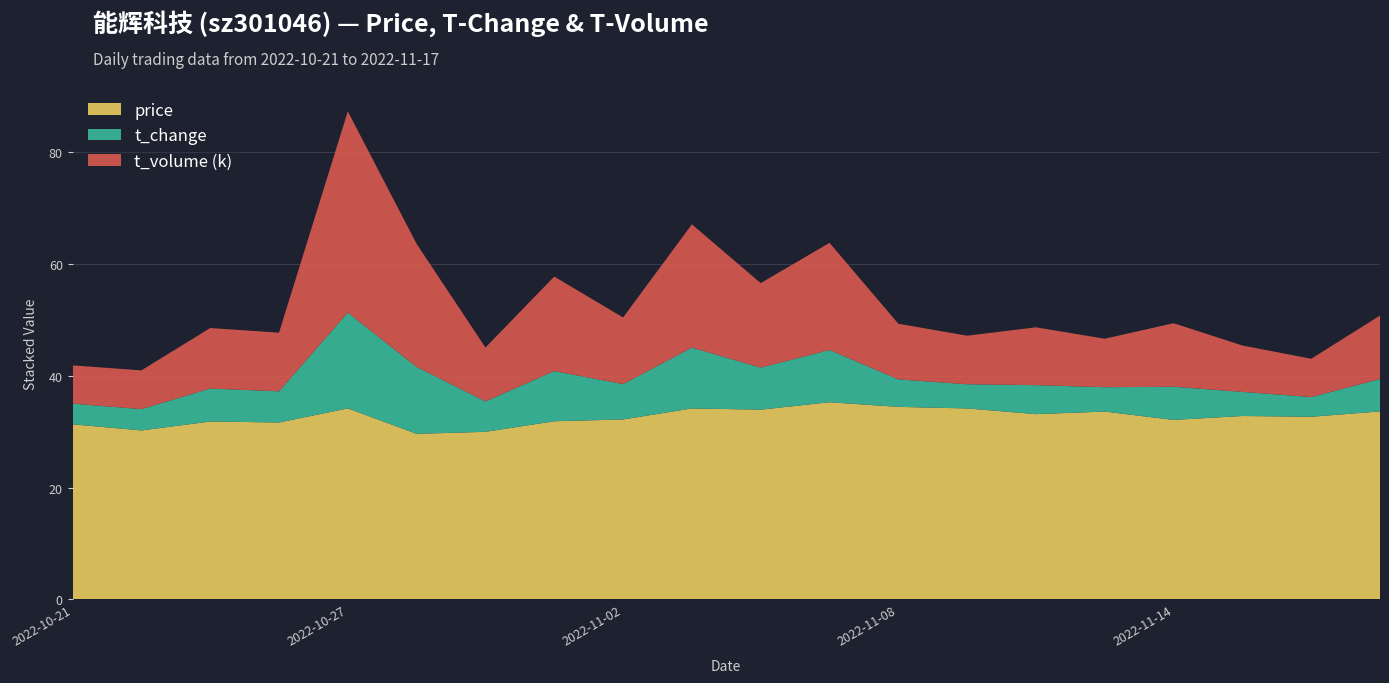

Reading left to right, extract all data points from this chart.

price: 2022-10-21=31.3	2022-10-24=30.2	2022-10-25=31.8	2022-10-26=31.6	2022-10-27=34.2	2022-10-28=29.6	2022-10-31=30.0	2022-11-01=31.9	2022-11-02=32.2	2022-11-03=34.1	2022-11-04=33.9	2022-11-07=35.3	2022-11-08=34.4	2022-11-09=34.1	2022-11-10=33.1	2022-11-11=33.6	2022-11-14=32.1	2022-11-15=32.8	2022-11-16=32.7	2022-11-17=33.6
t_change: 2022-10-21=3.7	2022-10-24=3.8	2022-10-25=5.9	2022-10-26=5.6	2022-10-27=17.1	2022-10-28=12.0	2022-10-31=5.4	2022-11-01=9.0	2022-11-02=6.3	2022-11-03=10.9	2022-11-04=7.5	2022-11-07=9.3	2022-11-08=4.9	2022-11-09=4.3	2022-11-10=5.2	2022-11-11=4.4	2022-11-14=5.9	2022-11-15=4.3	2022-11-16=3.5	2022-11-17=5.8
t_volume: 2022-10-21=6845.0	2022-10-24=6928.0	2022-10-25=10821.0	2022-10-26=10484.0	2022-10-27=35975.0	2022-10-28=22000.0	2022-10-31=9637.0	2022-11-01=16903.0	2022-11-02=11907.0	2022-11-03=22049.0	2022-11-04=15115.0	2022-11-07=19158.0	2022-11-08=9953.0	2022-11-09=8677.0	2022-11-10=10339.0	2022-11-11=8670.0	2022-11-14=11366.0	2022-11-15=8299.0	2022-11-16=6844.0	2022-11-17=11354.0